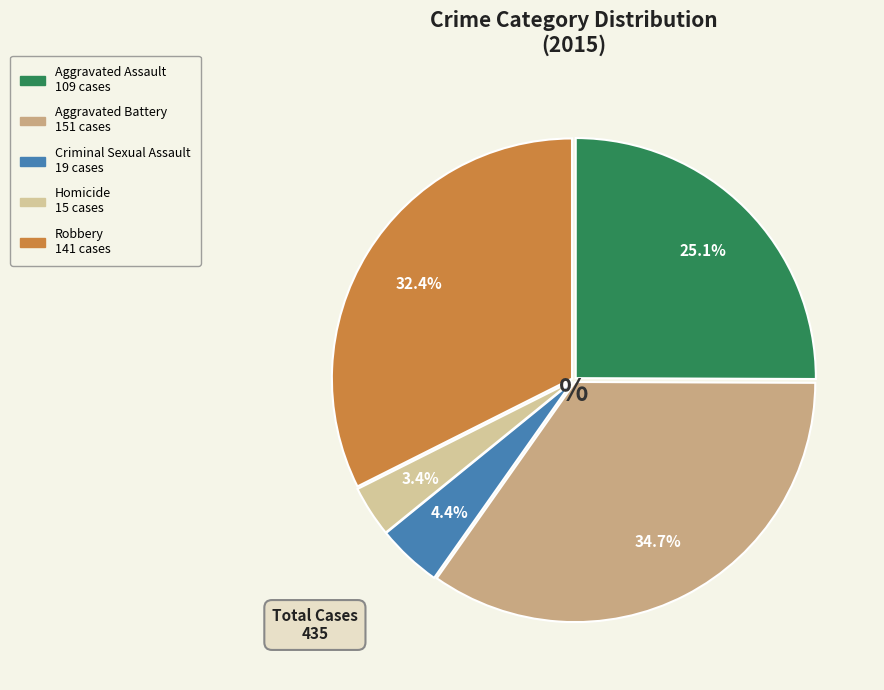

How many slices are in this pie chart?

5